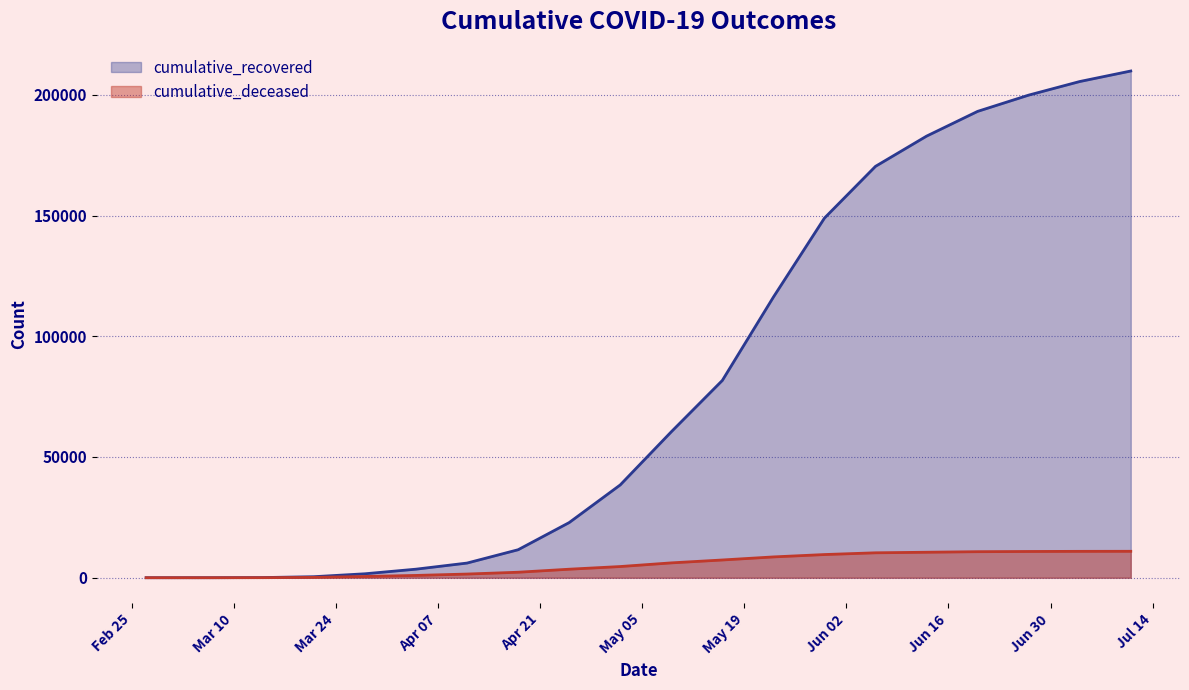

What is the value of the cumulative_recovered point at the 1st from the left?

3